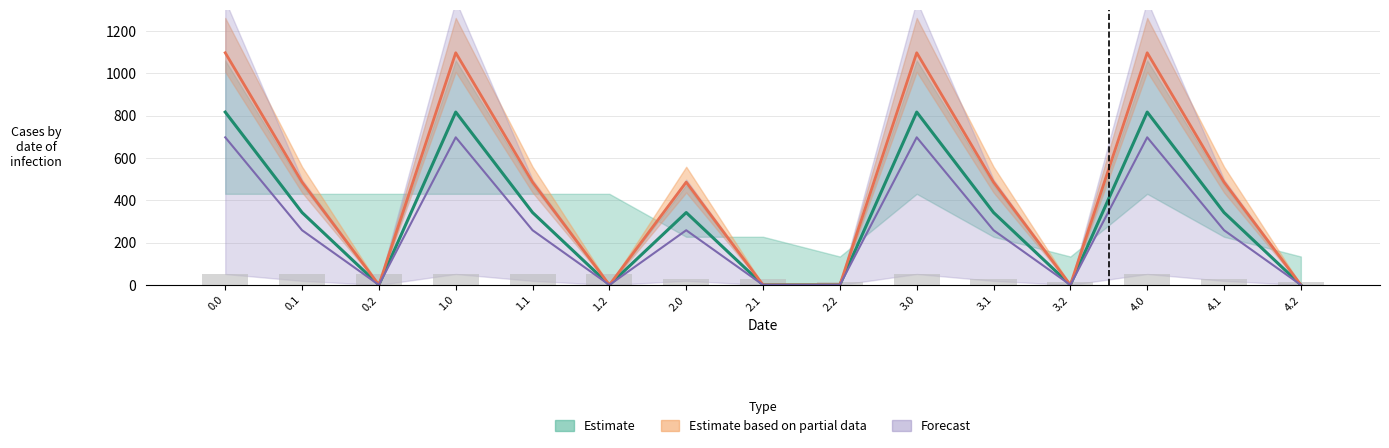

How many distinct data groups are displayed?

4